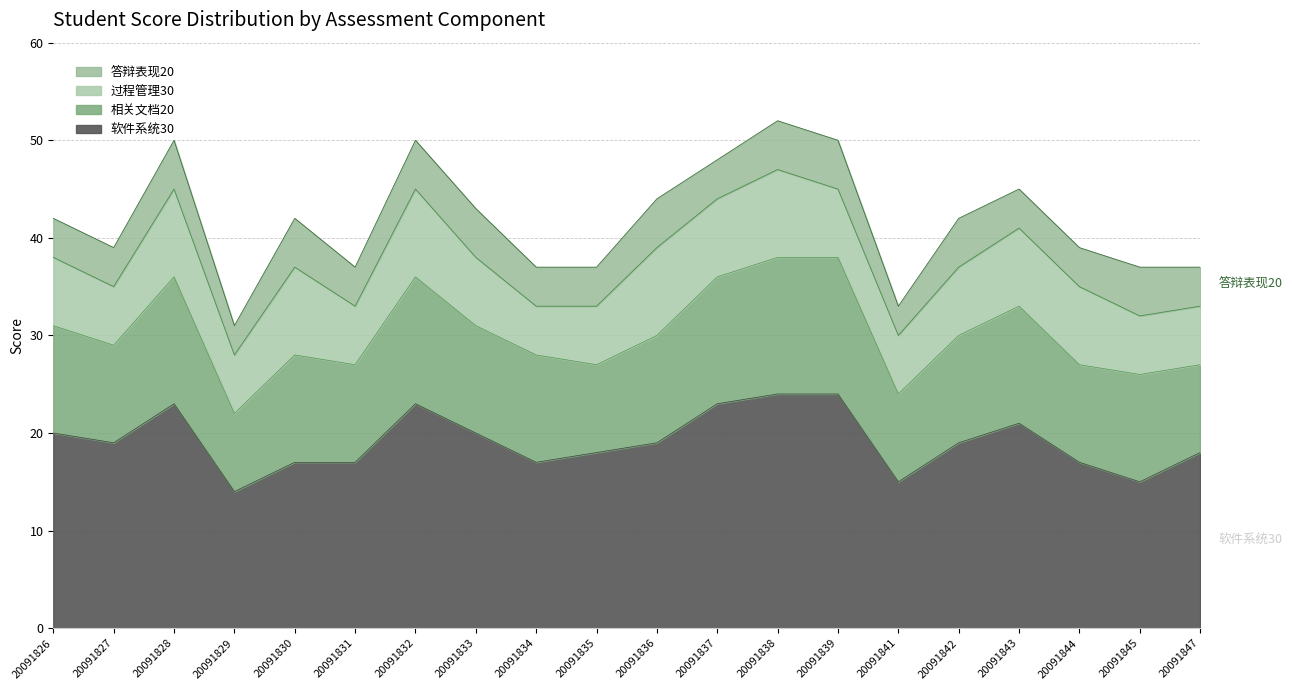

How many lines are shown in the chart?

4